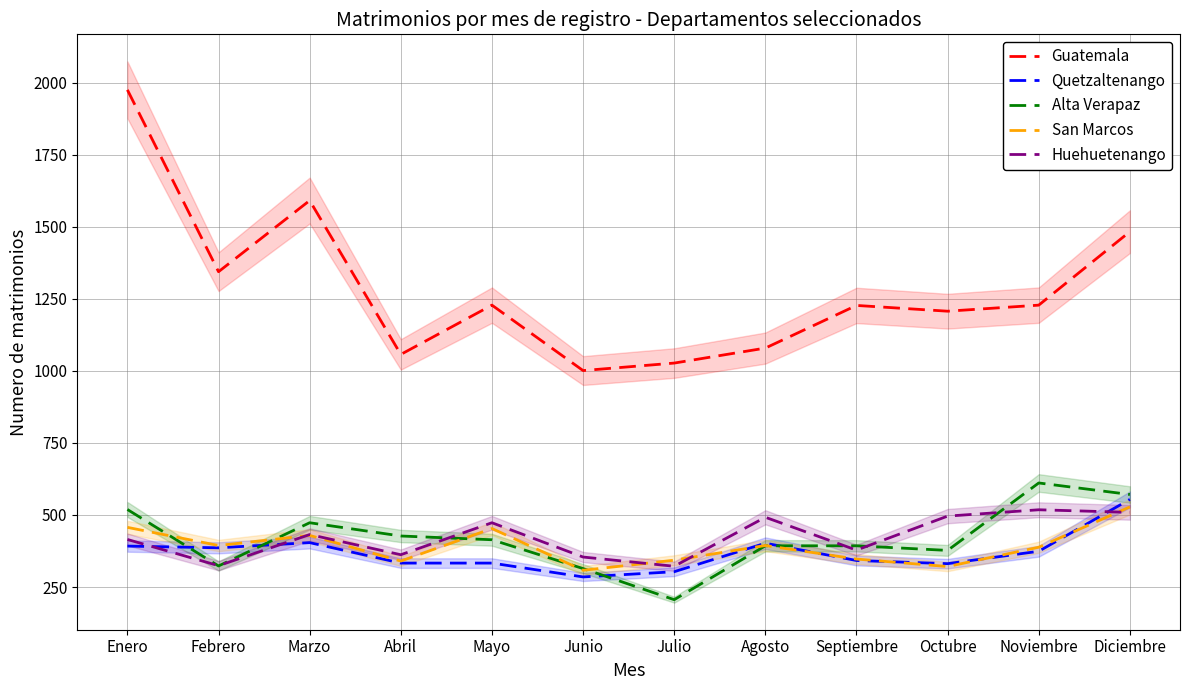

What is the total value across all series at Noviembre?

3119